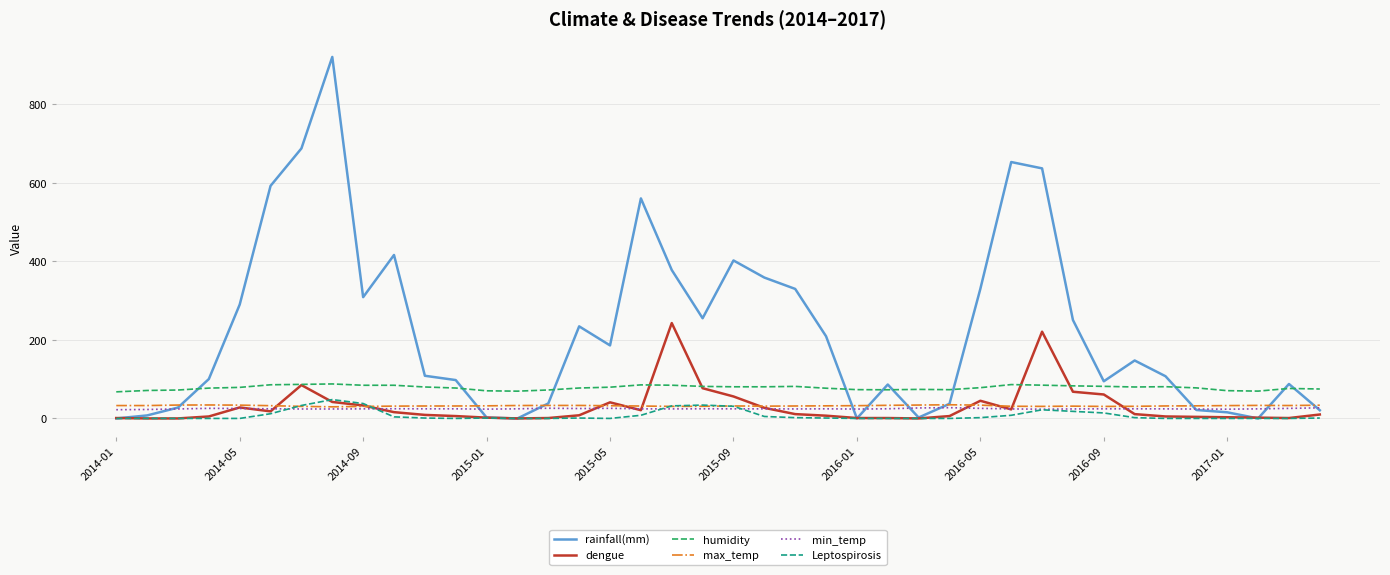

How many series are shown in this chart?

6